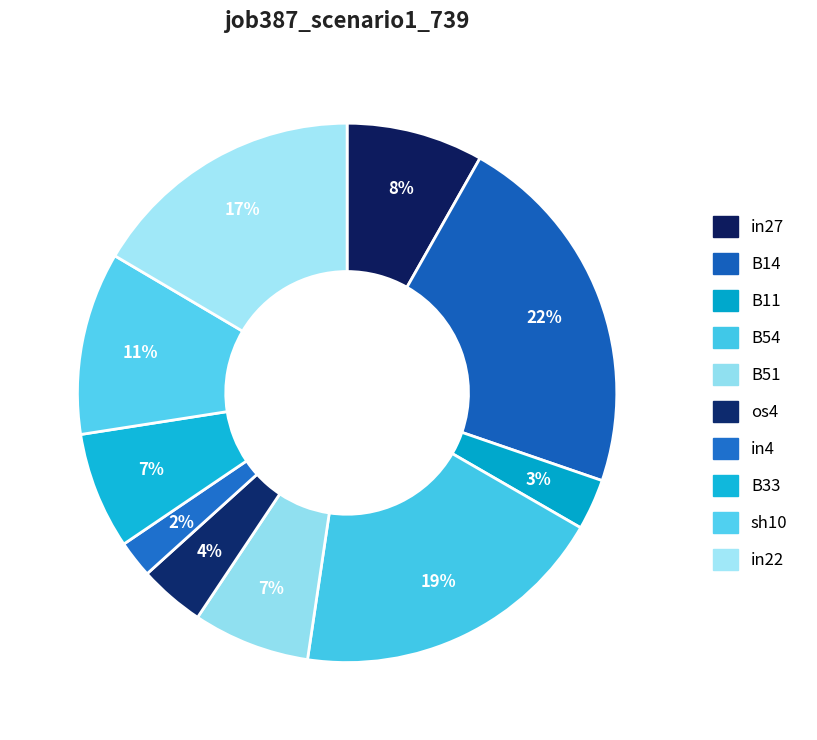

Does any single category account for the majority?

No